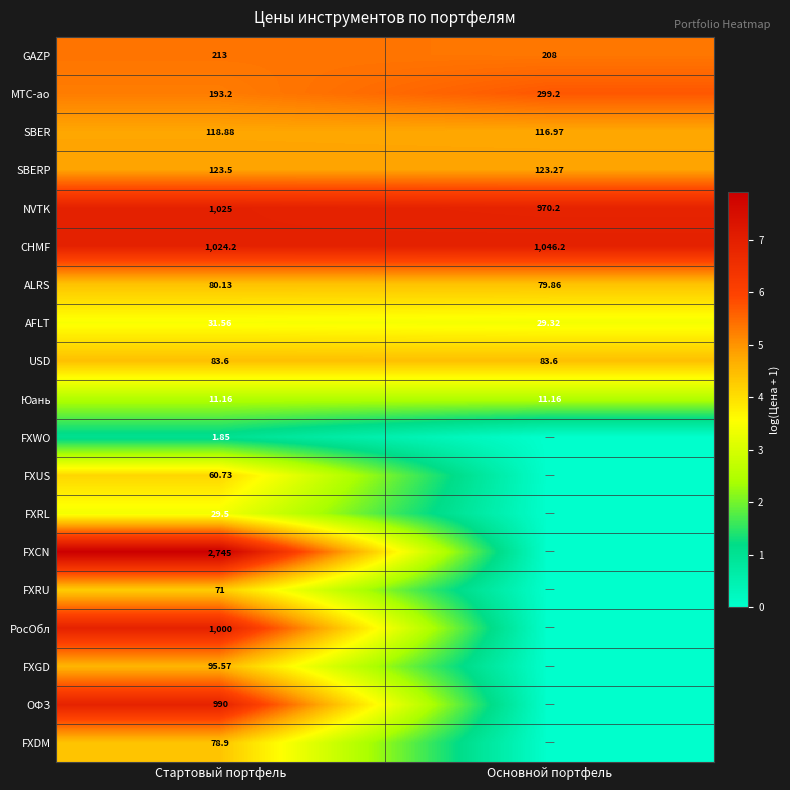

At which label does МТС-ао reach its minimum?

Стартовый портфель